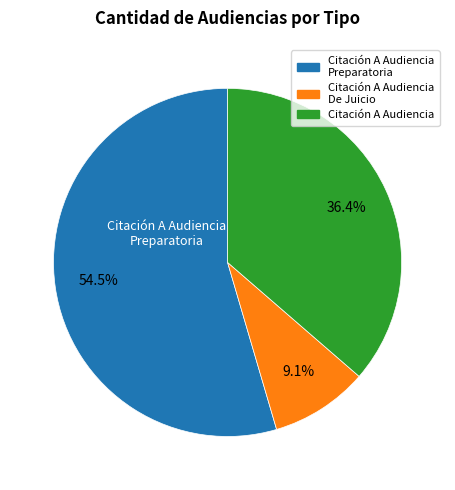

Does any single category account for the majority?

Yes